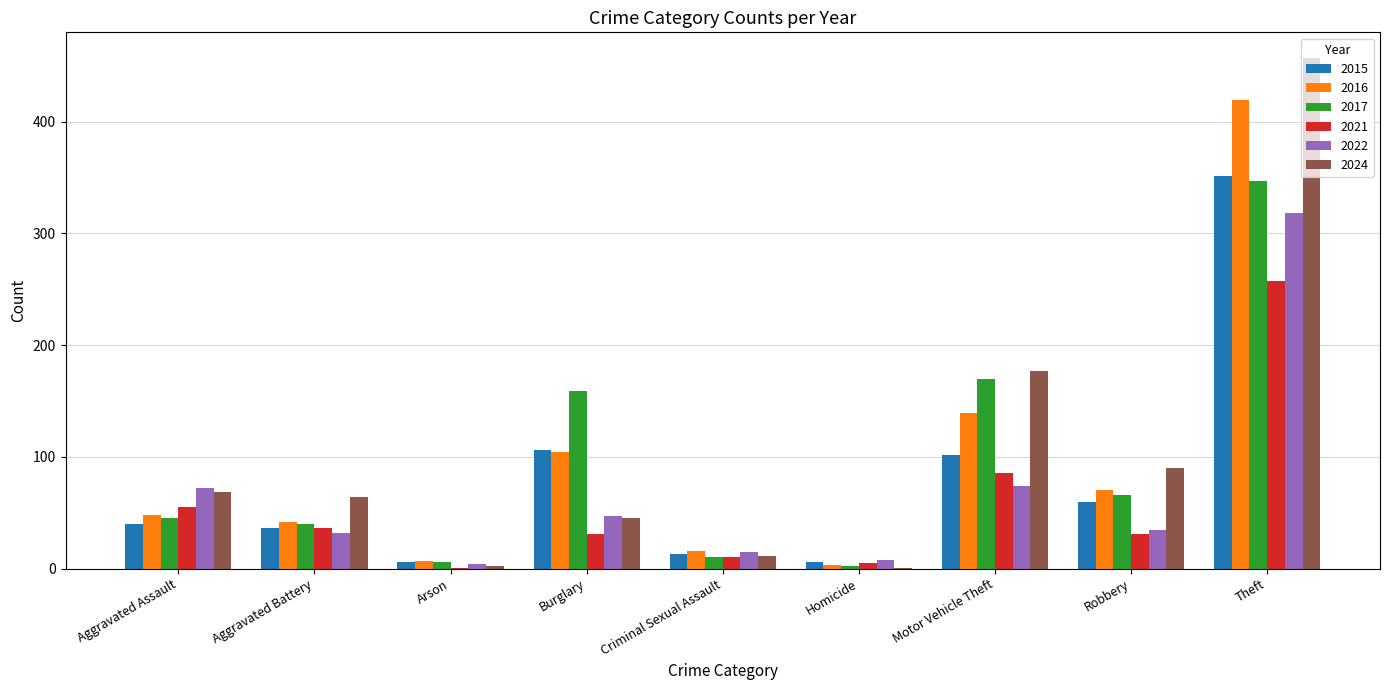

Where is 2024 nearest to the value 229?

Motor Vehicle Theft